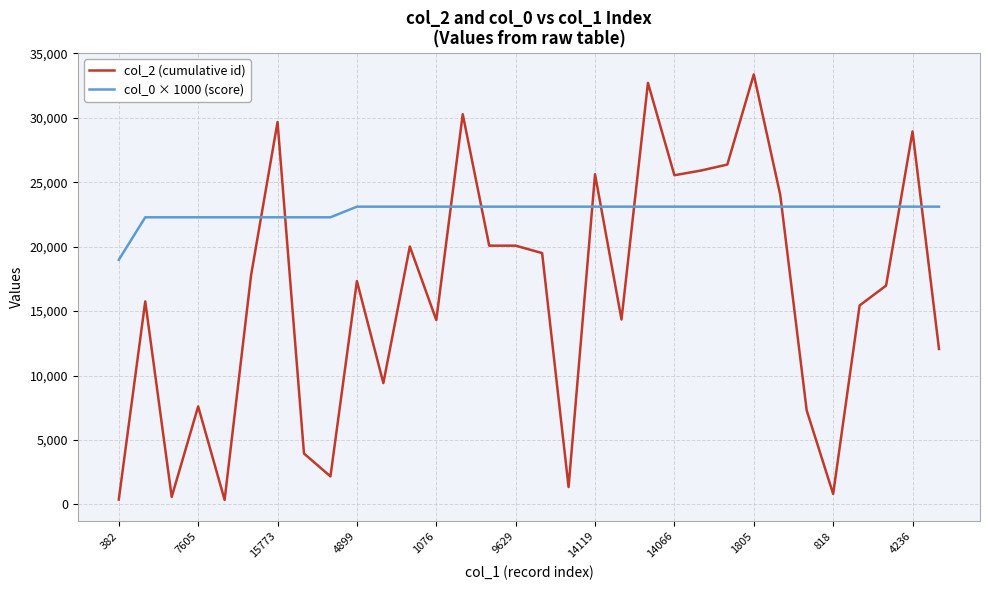

True or false: col_2 (cumulative id) and col_0 × 1000 (score) cross at least once.

True